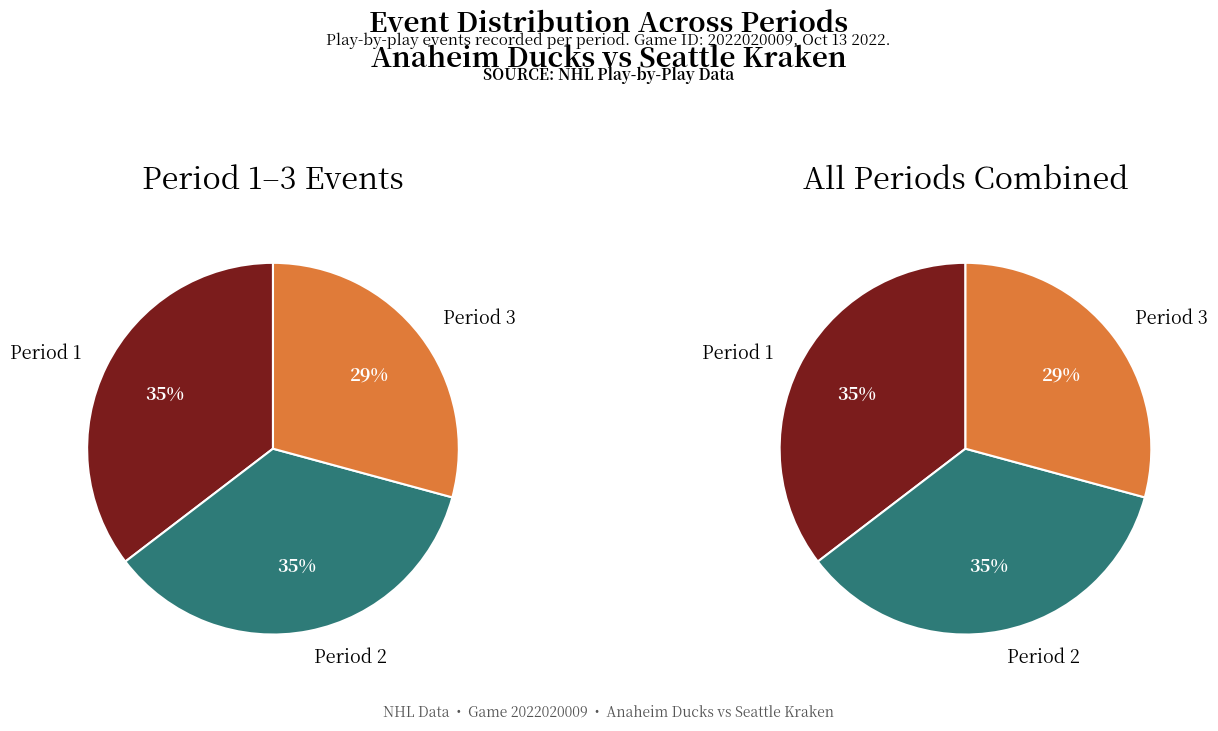

Rank the categories by value from lowest to highest.

Period 3, Period 1, Period 2